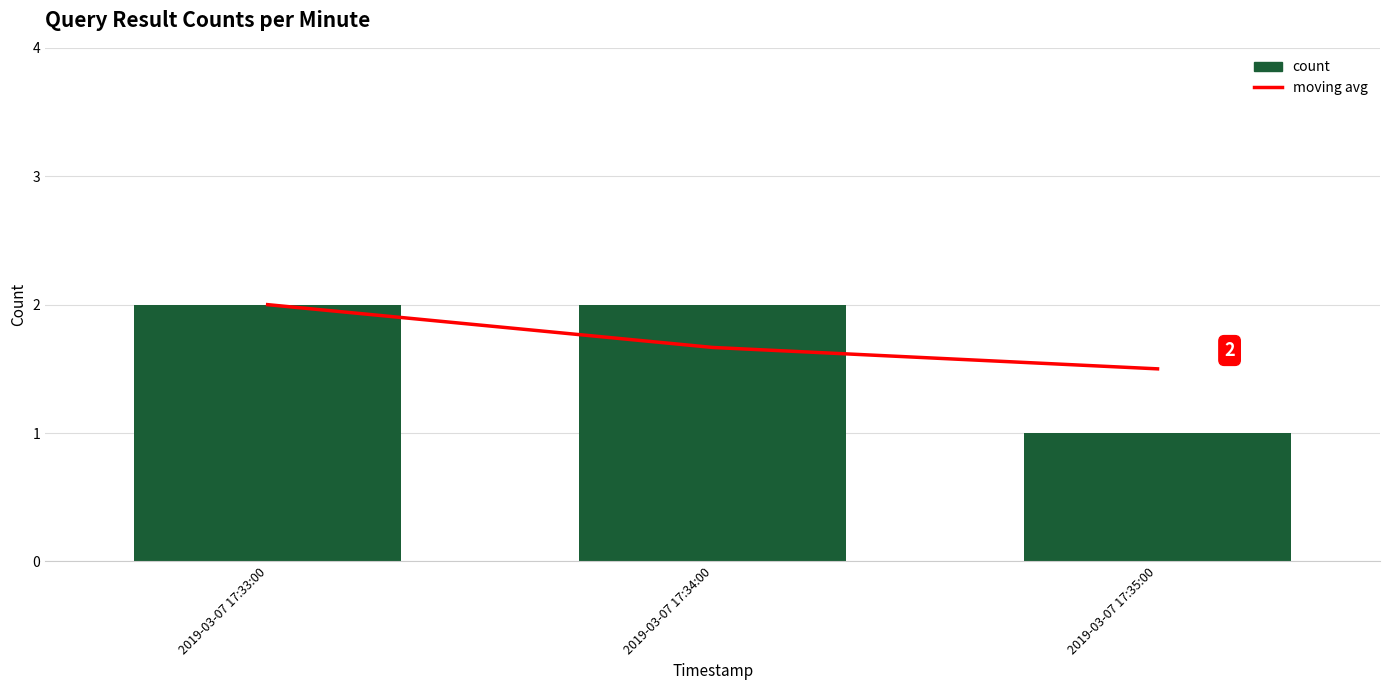

What is the lowest value of the count series?

1.0